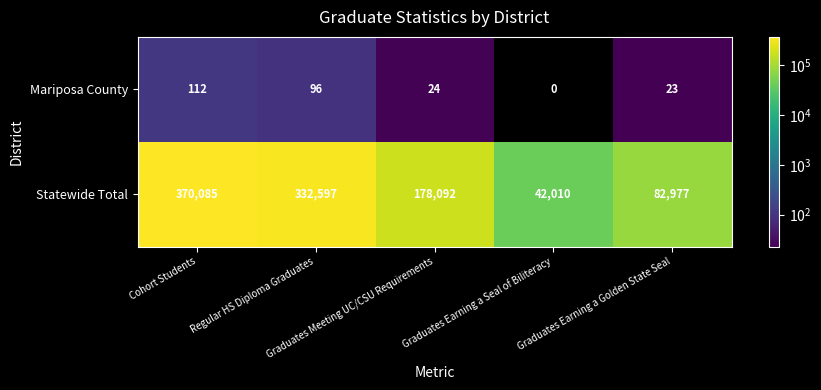

Which series has the largest total across all categories?

Statewide Total